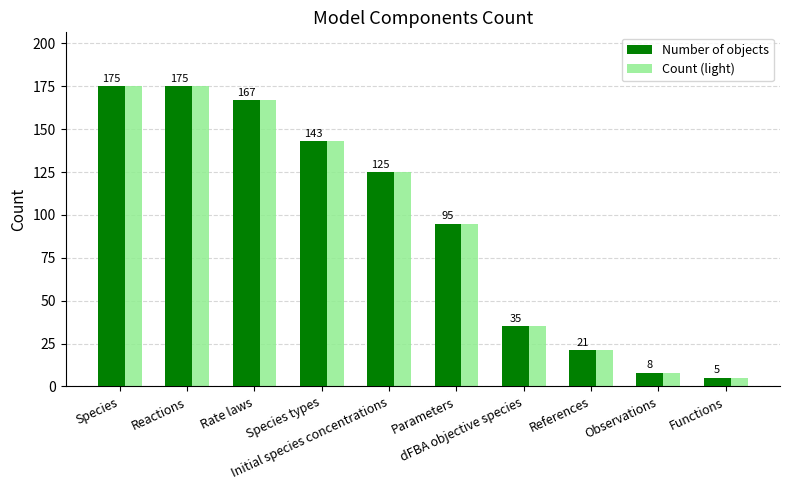

What position from the right is Functions?

1